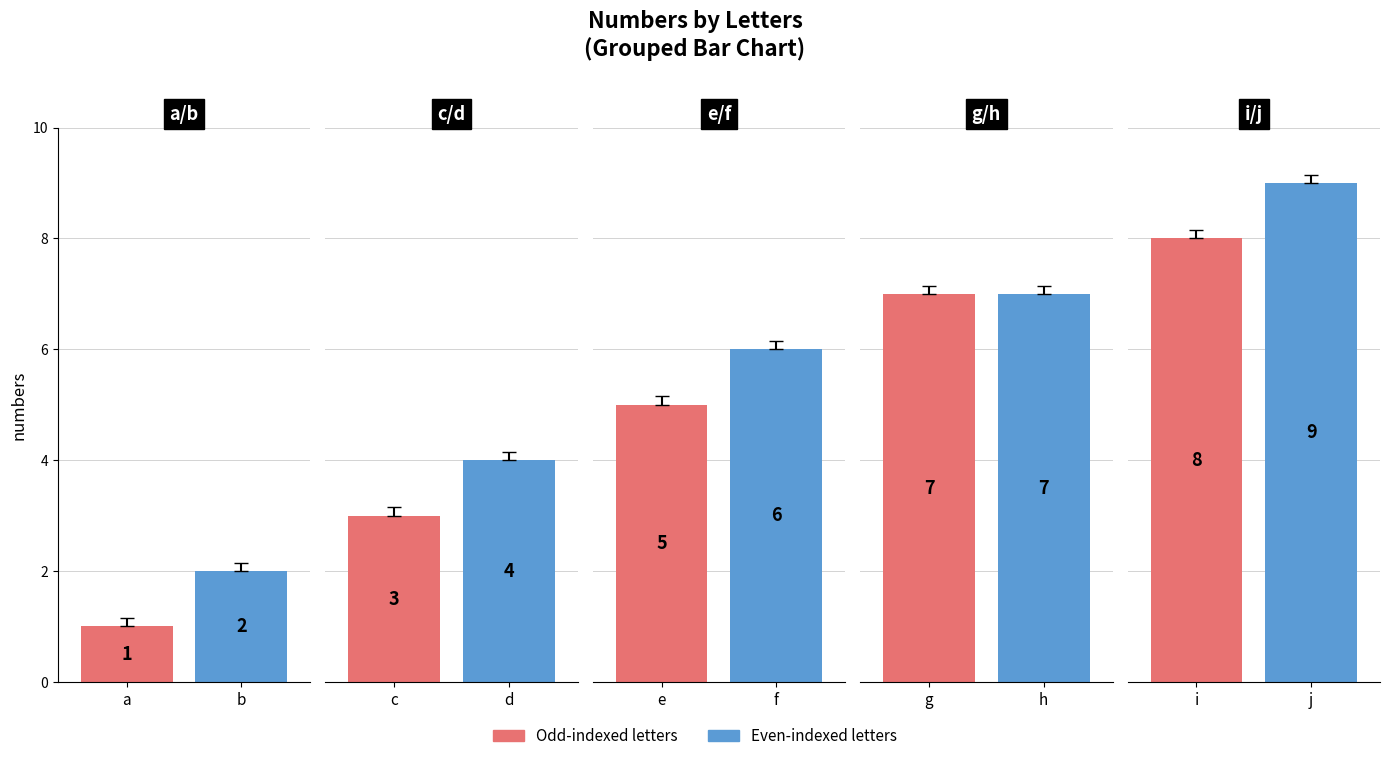

What is the change in value from e to i?

+3